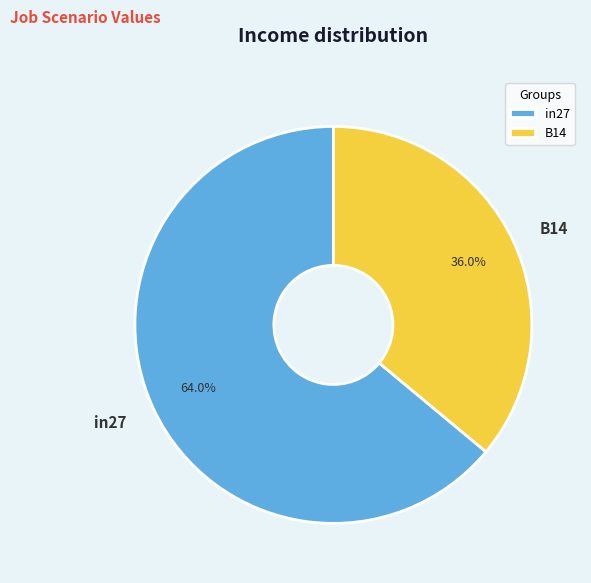

Which category has the smallest portion of the pie?

B14